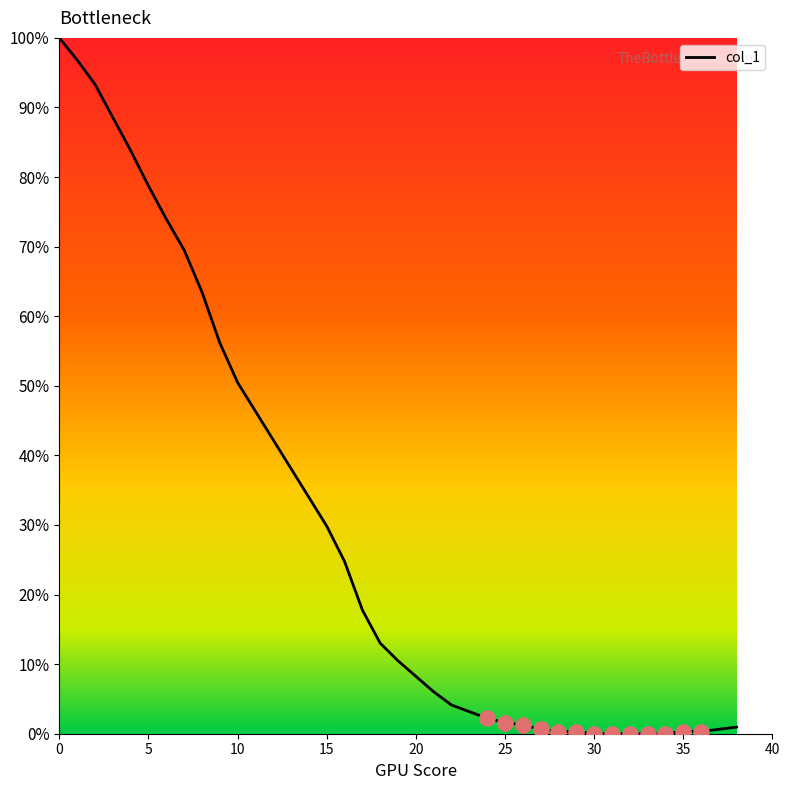

What is the difference between the maximum and minimum values?

100.0